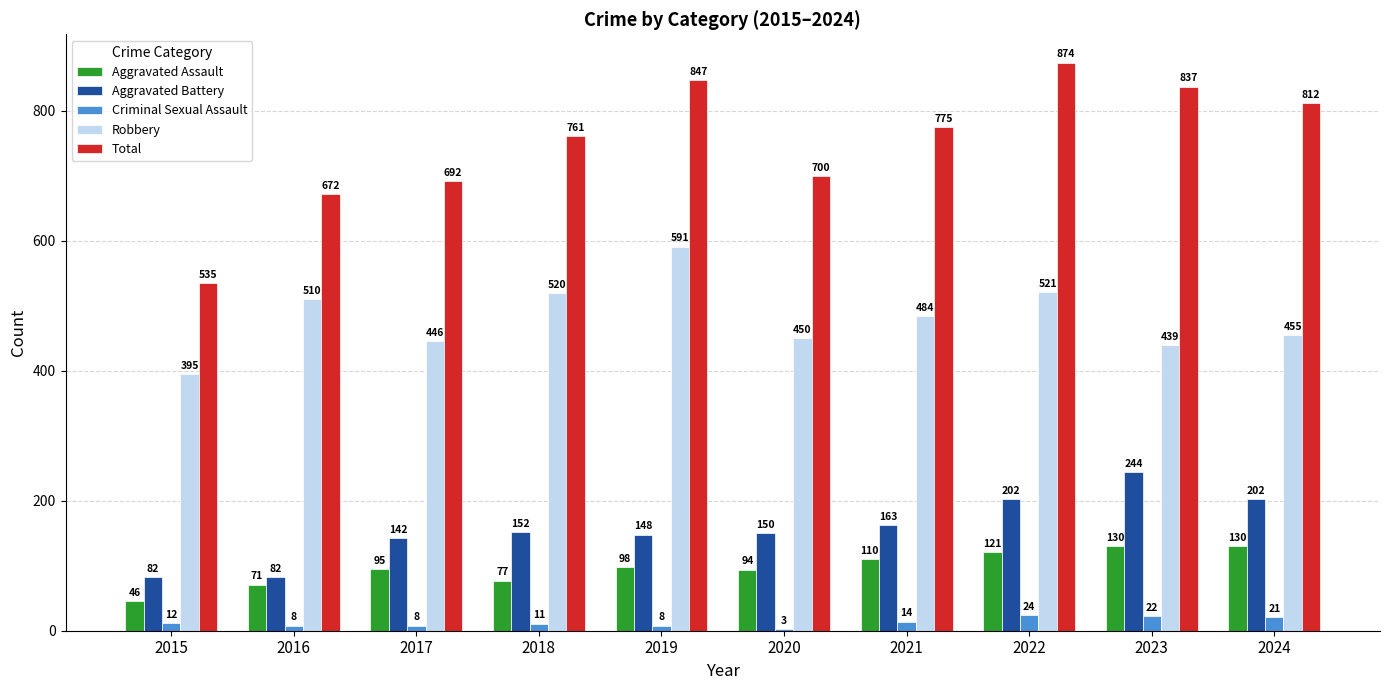

What value does the Robbery series have at 2016, to the nearest 50?

500